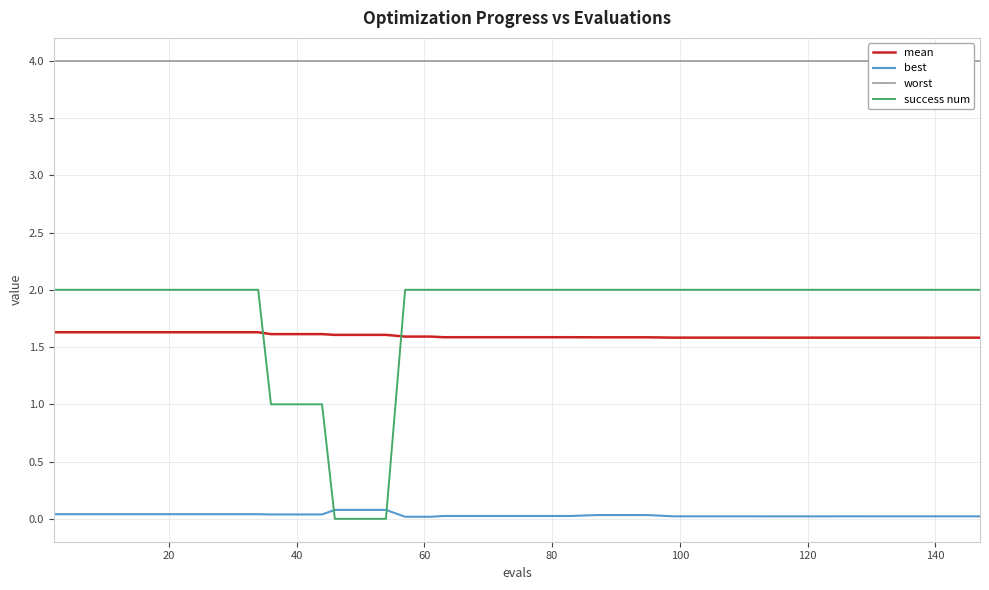

True or false: best and mean cross at least once.

False